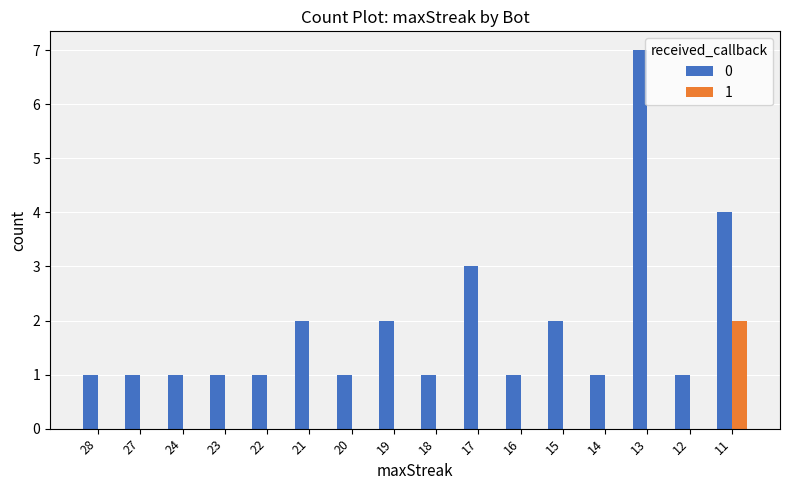

Are the bars horizontal?

No